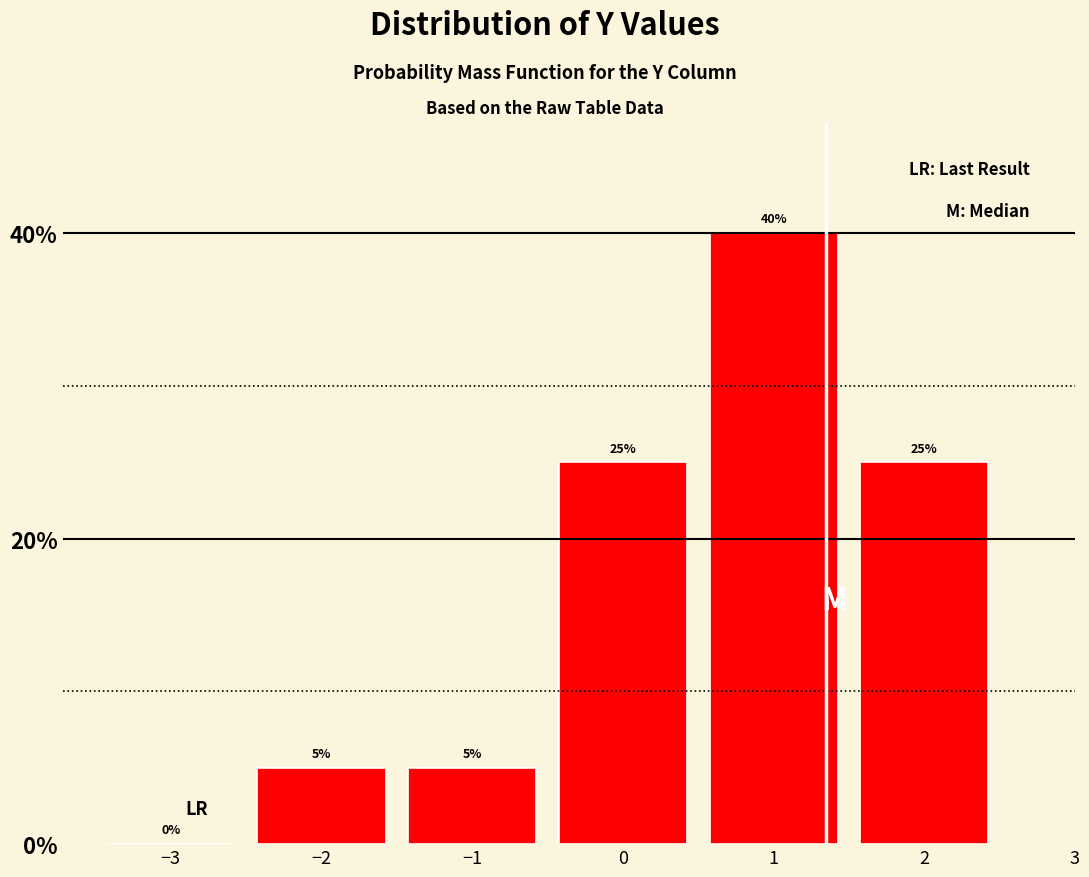

Which range on the x-axis has the tallest bar?

0.5 to 1.5